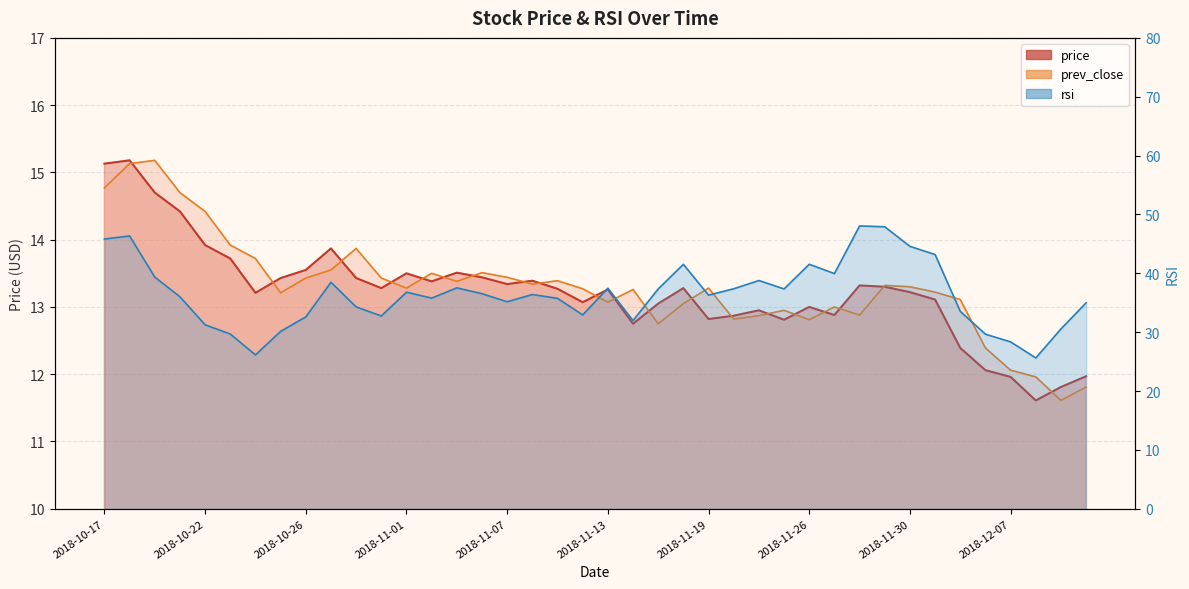

What is the minimum value shown in the chart?

11.6